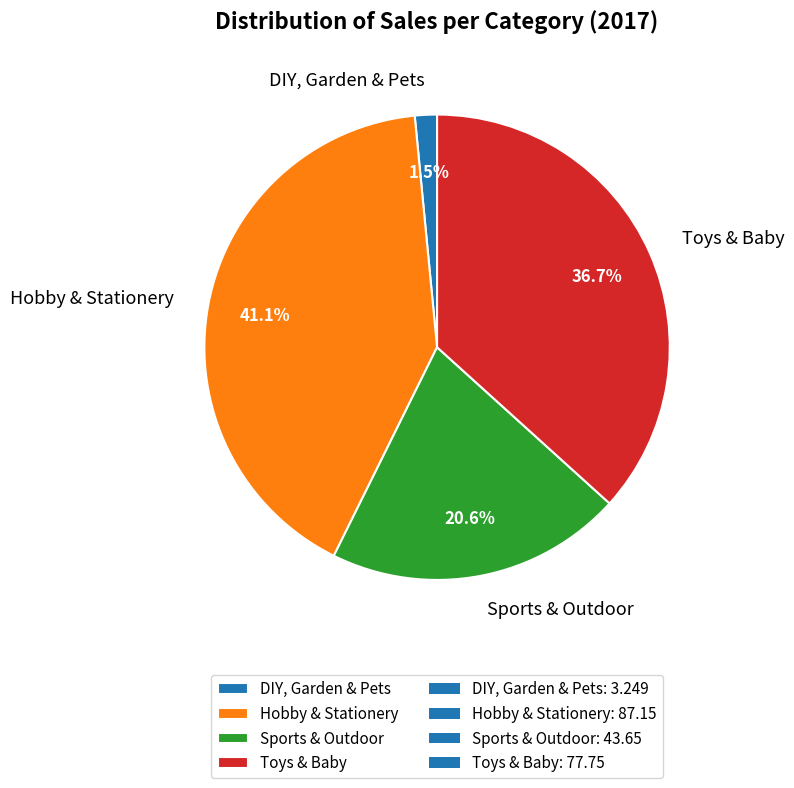

To the nearest percent, what percentage of the pie is Toys & Baby?

37%